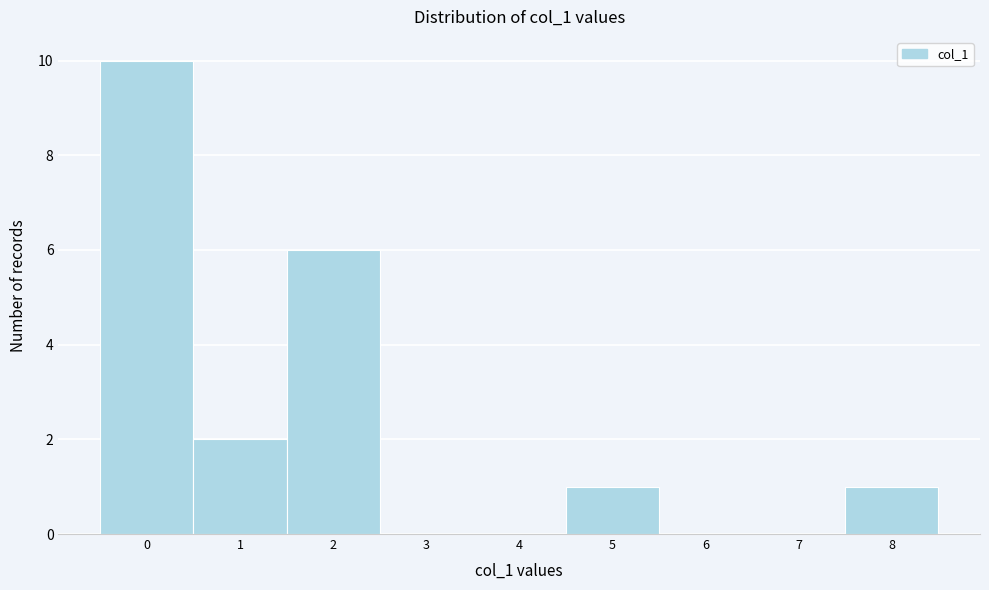

Reading left to right, list every bar in this chart as the range it spans on the x-axis followed by its height. The values are not printed on the chart, so give them approximately, as read against the axis.

-0.5 to 0.5: 10
0.5 to 1.5: 2
1.5 to 2.5: 6
2.5 to 3.5: 0
3.5 to 4.5: 0
4.5 to 5.5: 1
5.5 to 6.5: 0
6.5 to 7.5: 0
7.5 to 8.5: 1